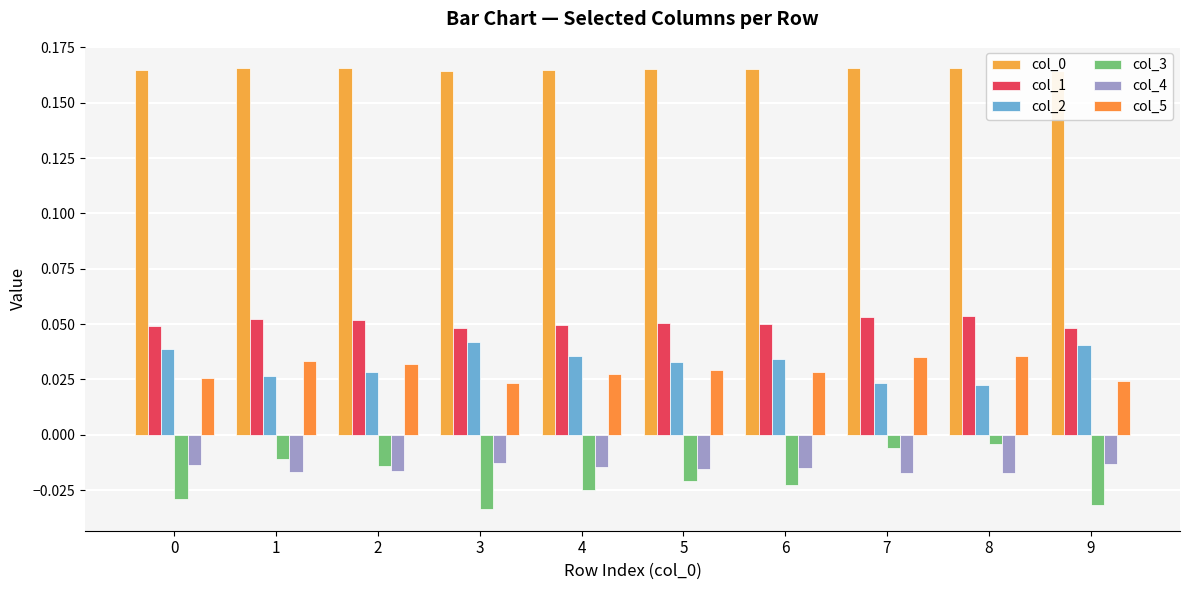

Does the chart contain any negative values?

Yes